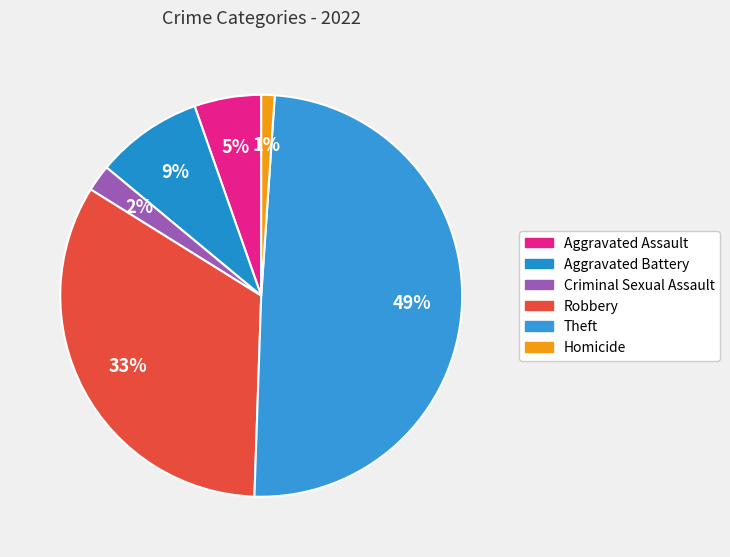

Is Theft the majority of the pie?

No